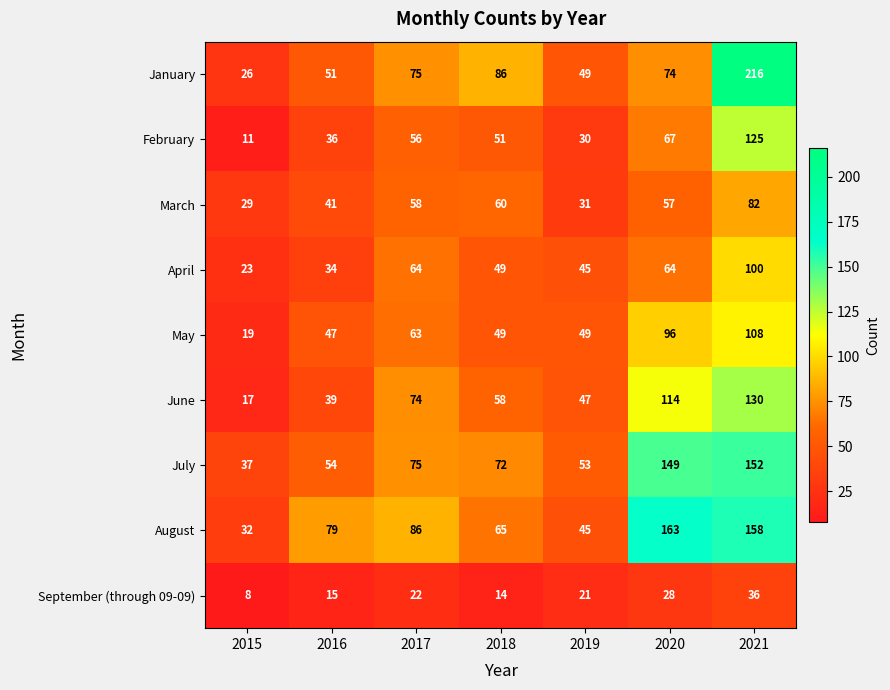

Is it true that July equals 92 at 2021?

False